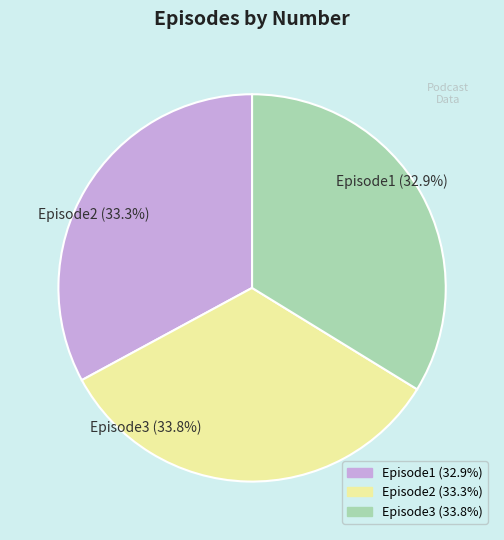

How many segments does this pie chart have?

3